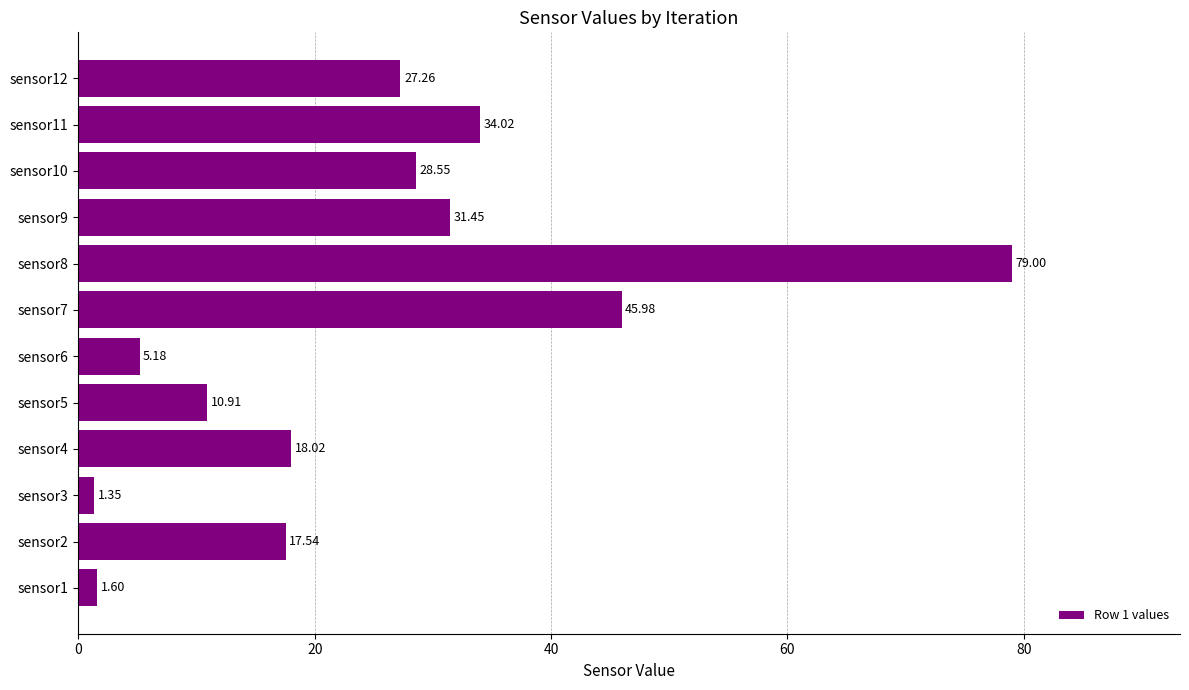

List the labels in order of value, smallest first.

sensor3, sensor1, sensor6, sensor5, sensor2, sensor4, sensor12, sensor10, sensor9, sensor11, sensor7, sensor8